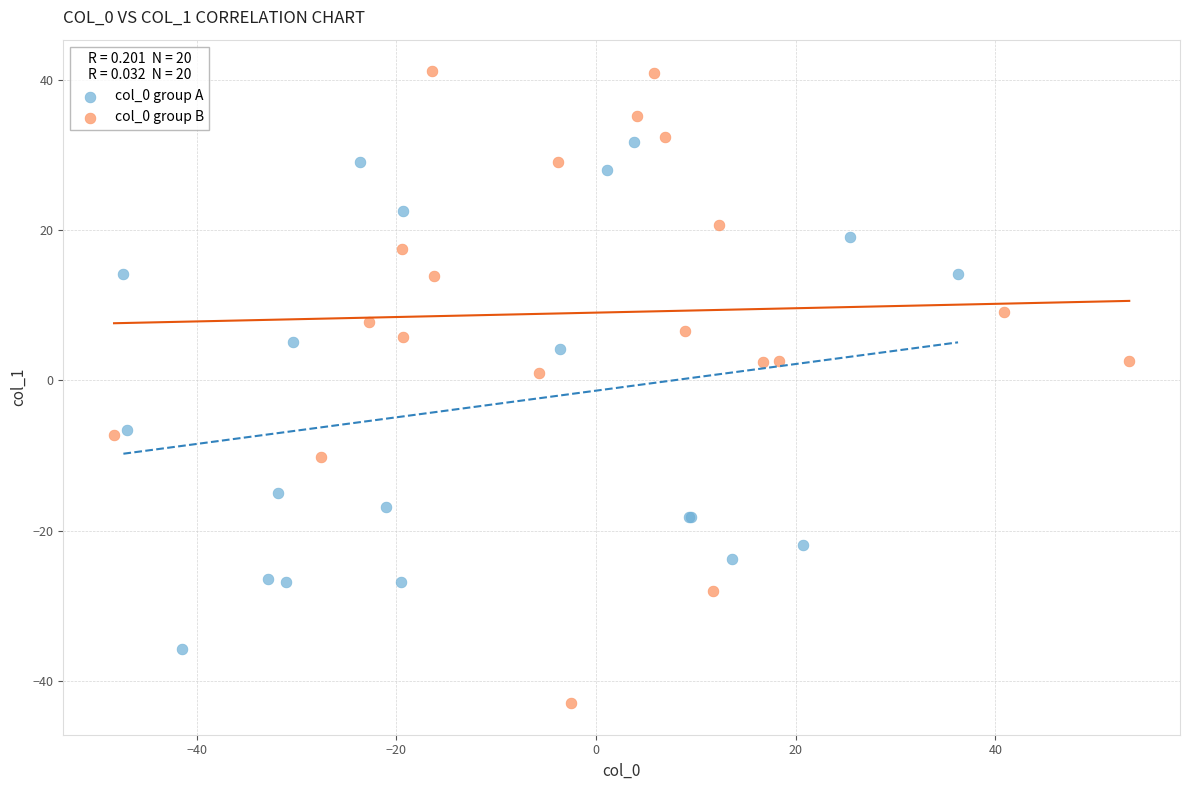

Which series contains the lowest Y value?

col_0 group B